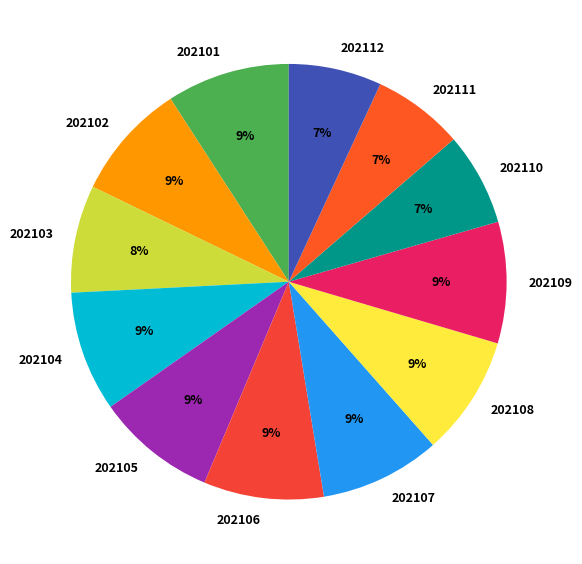

Do 202103 and 202112 together represent more than half of the pie?

No